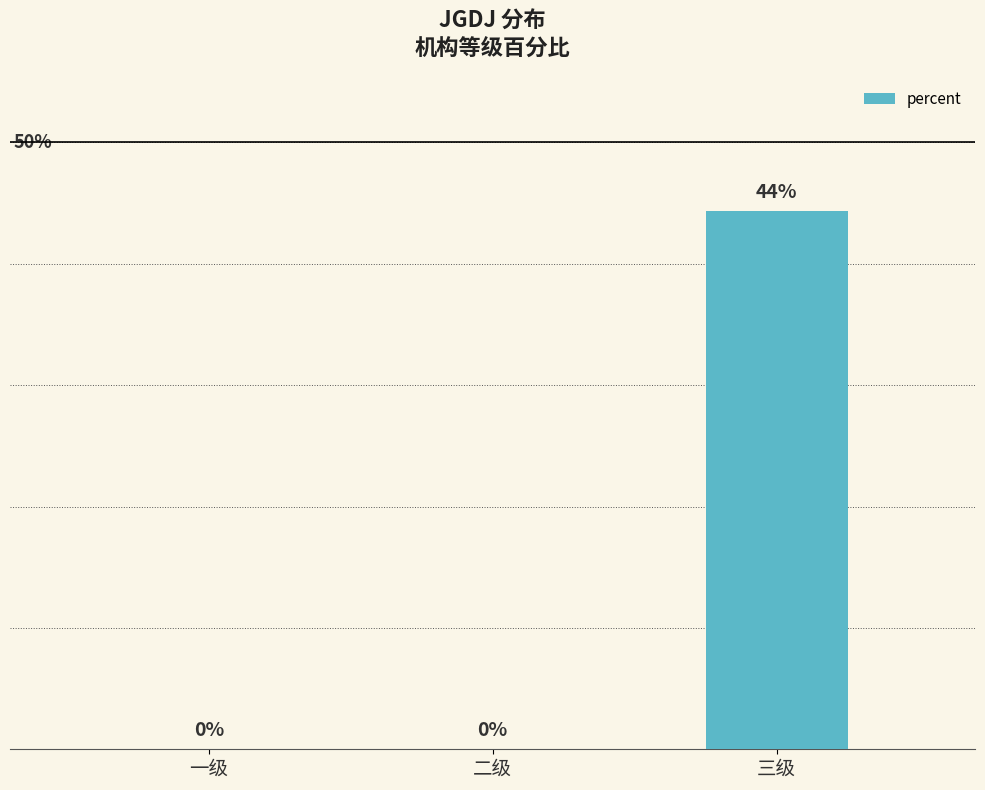

What is the change in value from 二级 to 三级?

+0.4